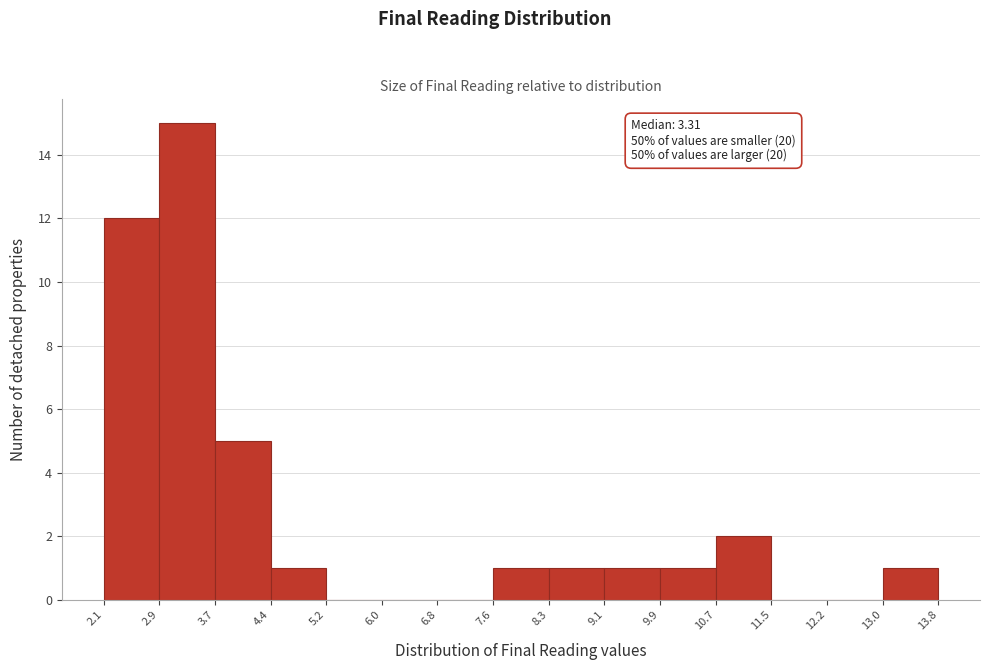

Over which range of the x-axis is the bar tallest?

2.9 to 3.7